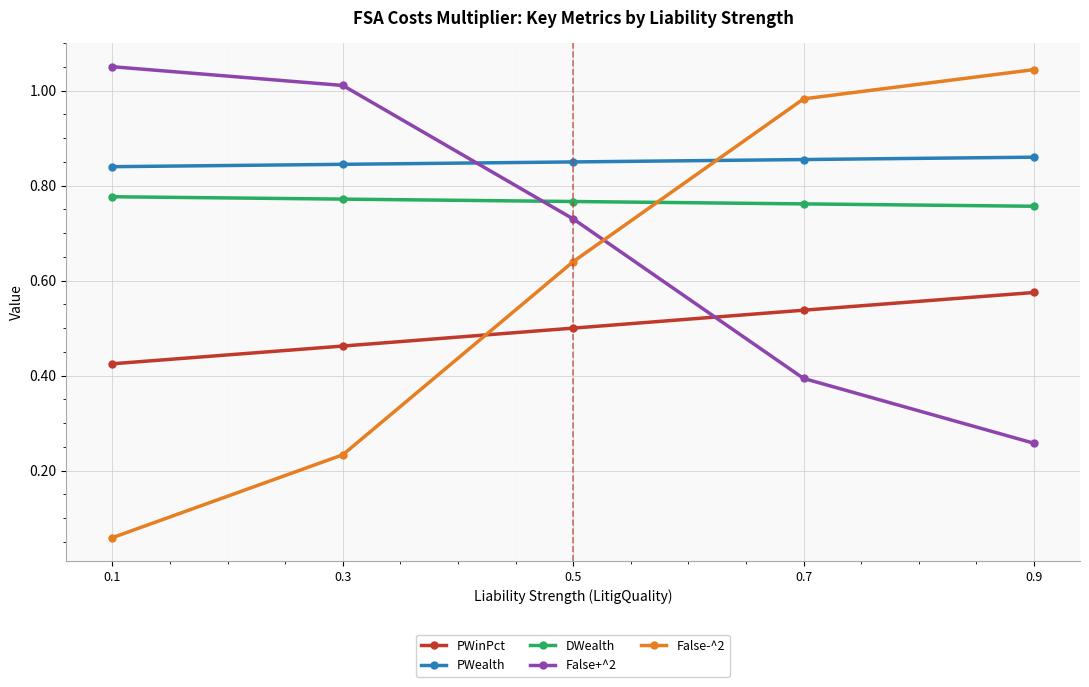

At how many categories does at least one series exceed 0?

5